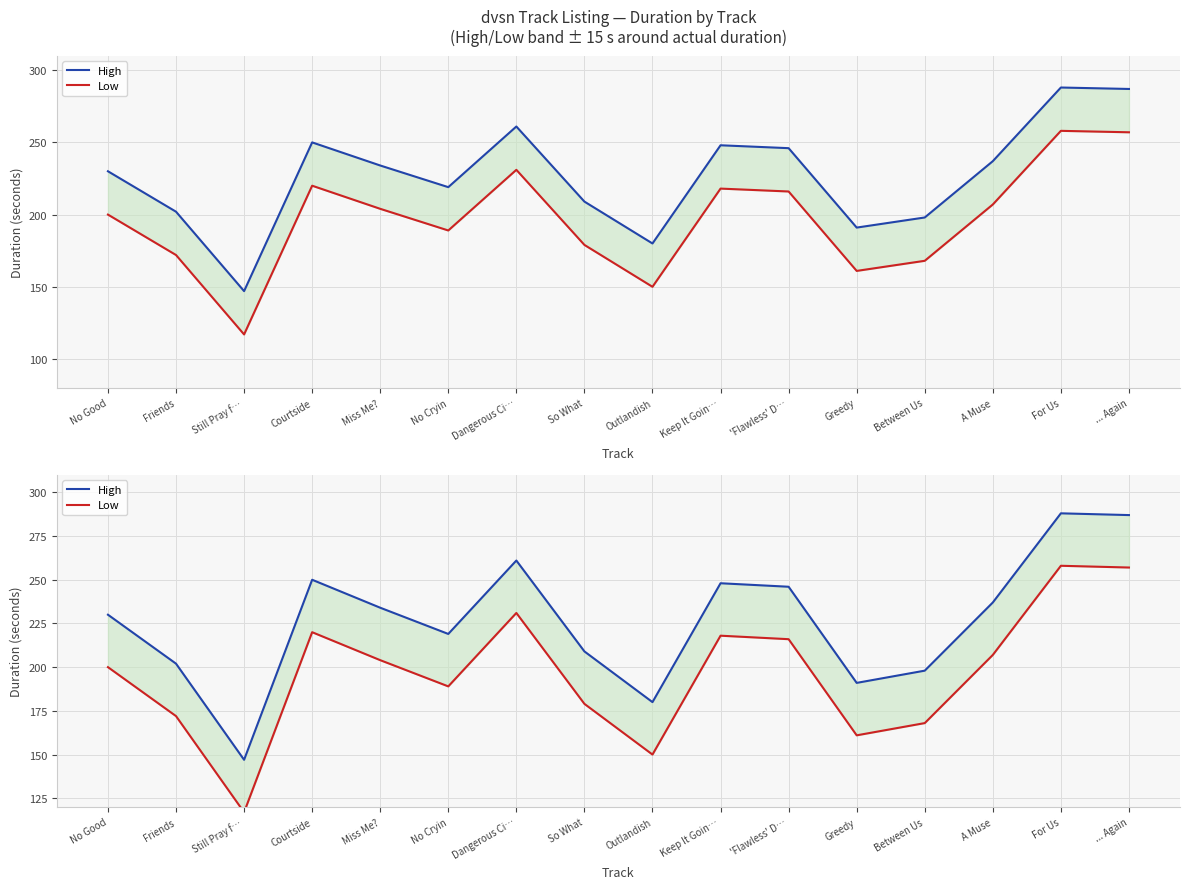

Is it true that High equals 230 at No Good?

True